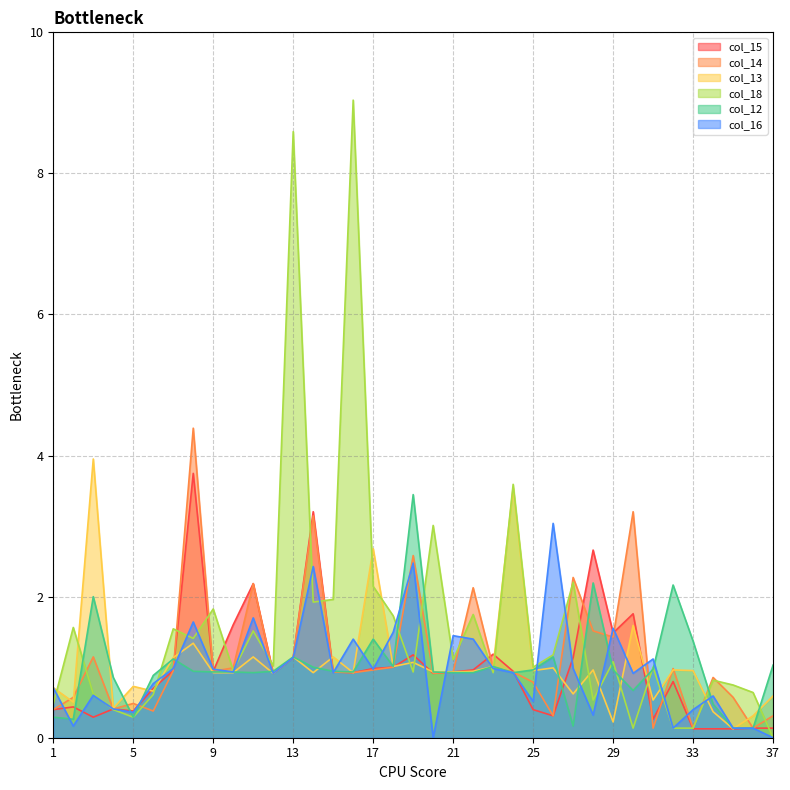

Does the chart display data point markers on the line(s)?

No